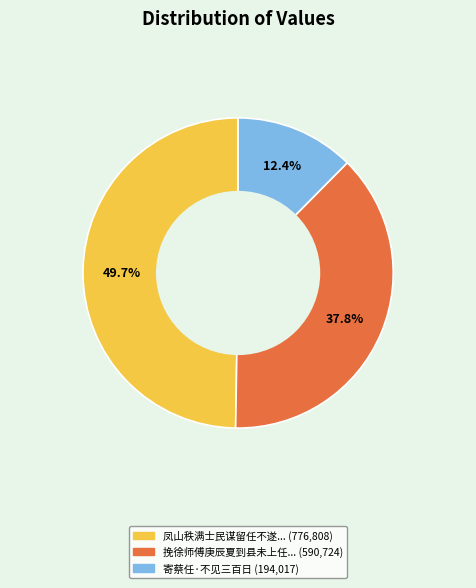

Is there a majority slice in this chart?

No